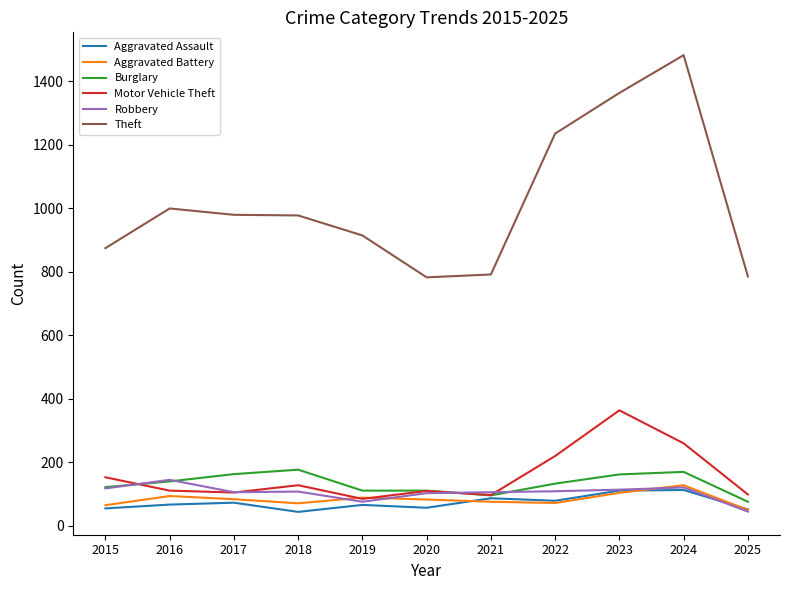

Does the chart display data point markers on the line(s)?

No